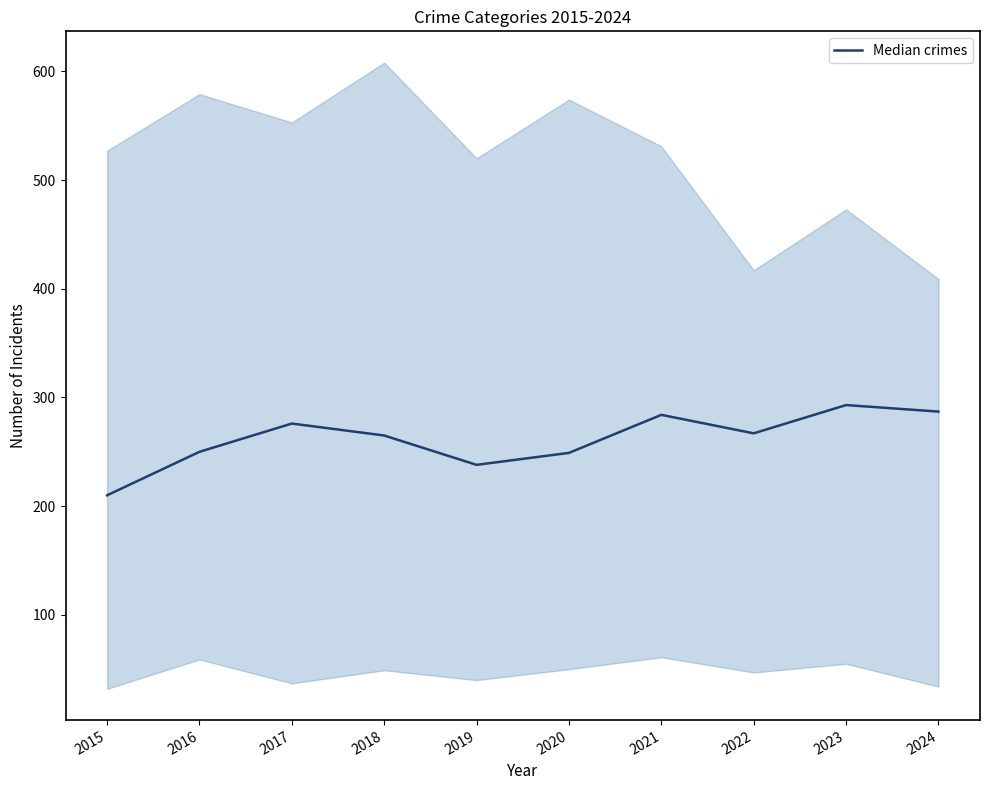

What is the difference between the maximum and minimum values?

83